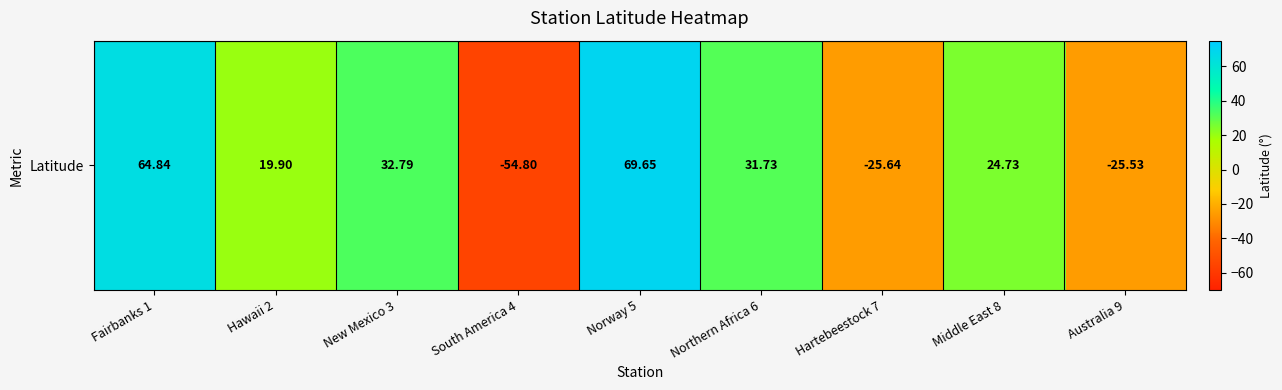

Which label corresponds to the largest value in the chart?

Norway 5